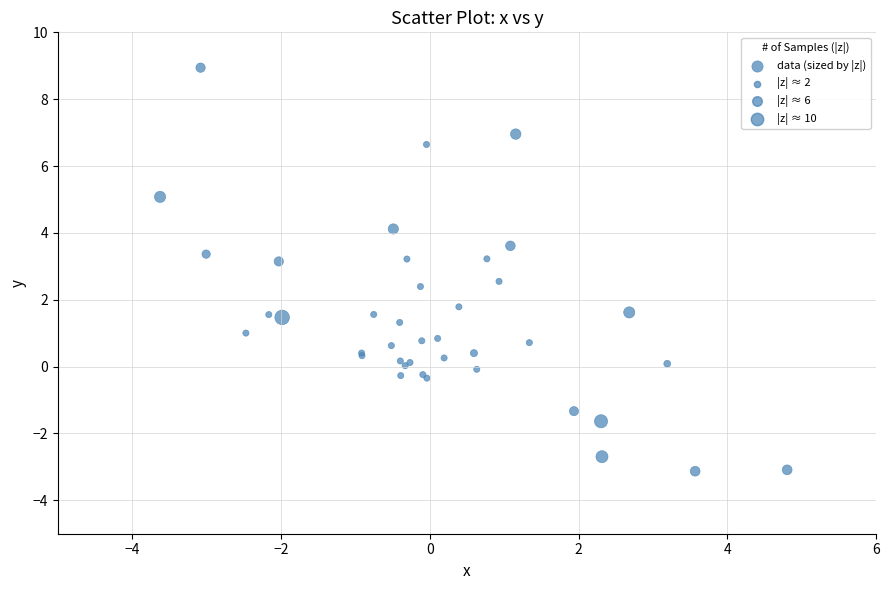

What Y value in the scatter plot is closest to 2?

1.8